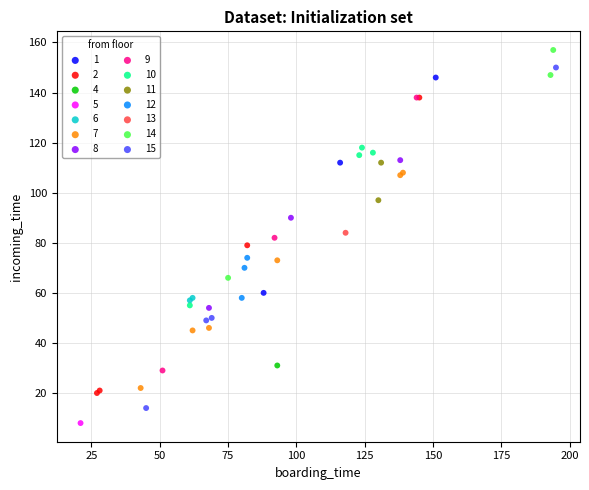

Which series reaches the maximum Y coordinate?

14